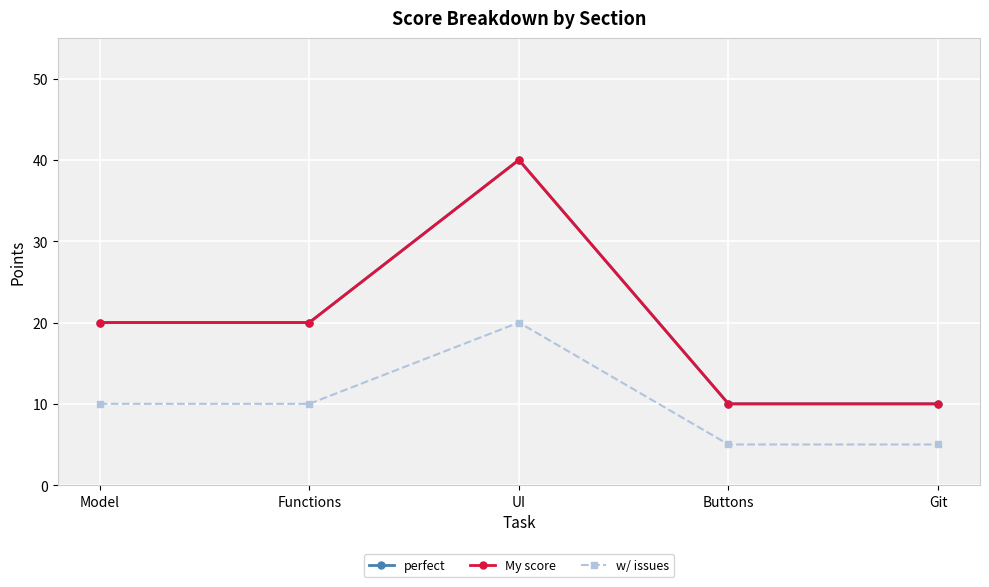

Is this an area chart (filled region under the line)?

No